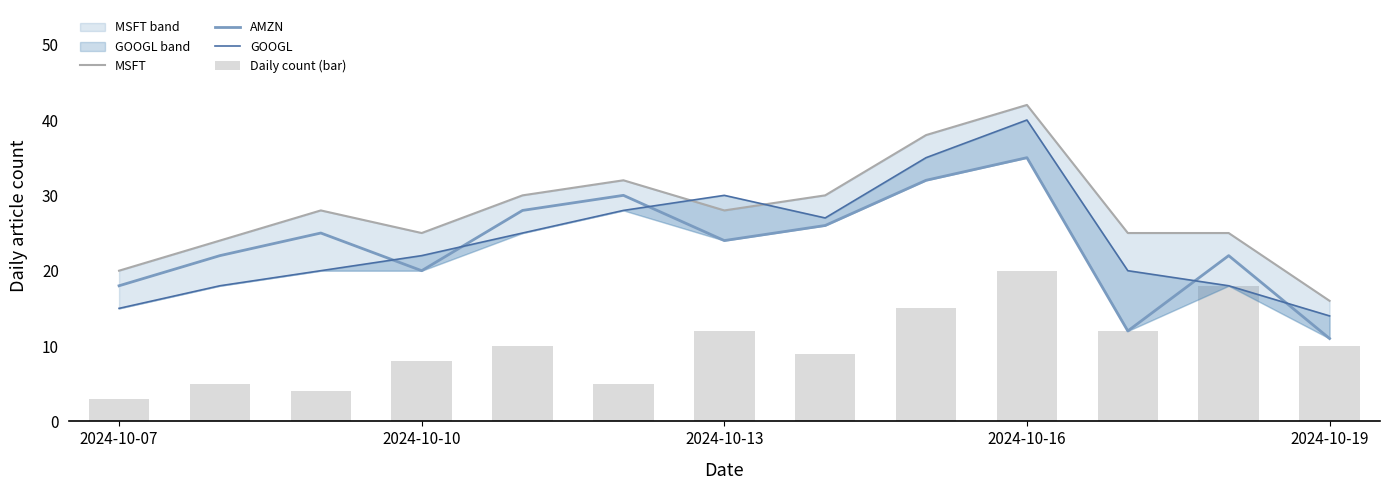

Count the number of data series in this chart.

4